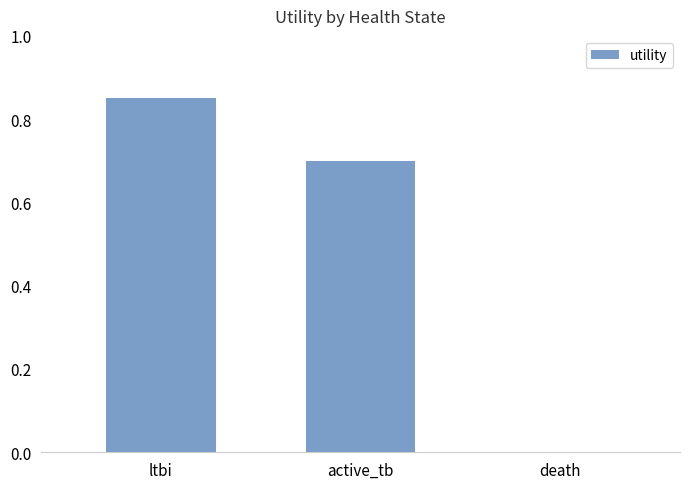

At which category does the chart reach its peak across all series?

ltbi